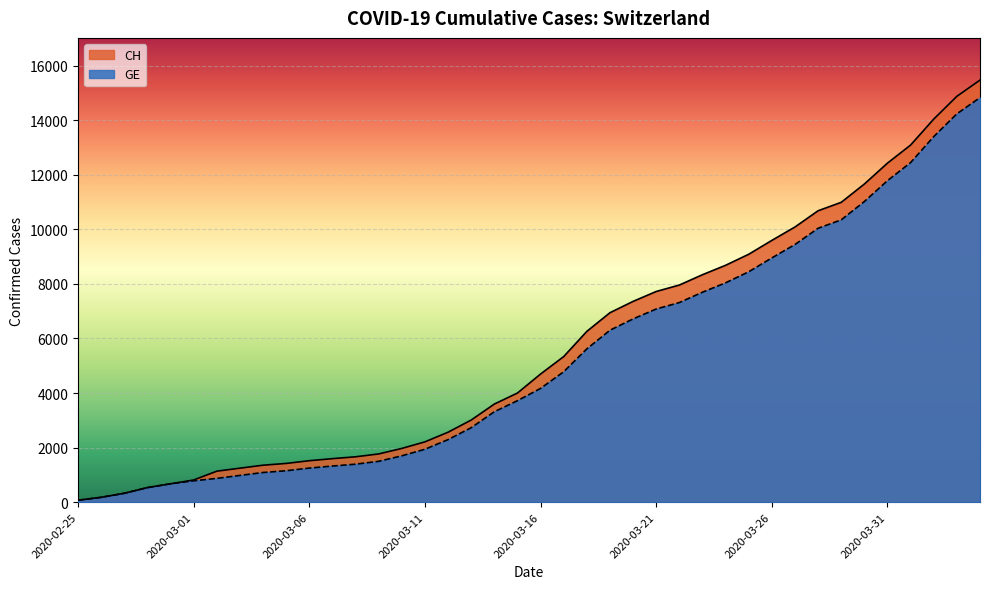

True or false: GE has more than 2 interior local peaks.

False